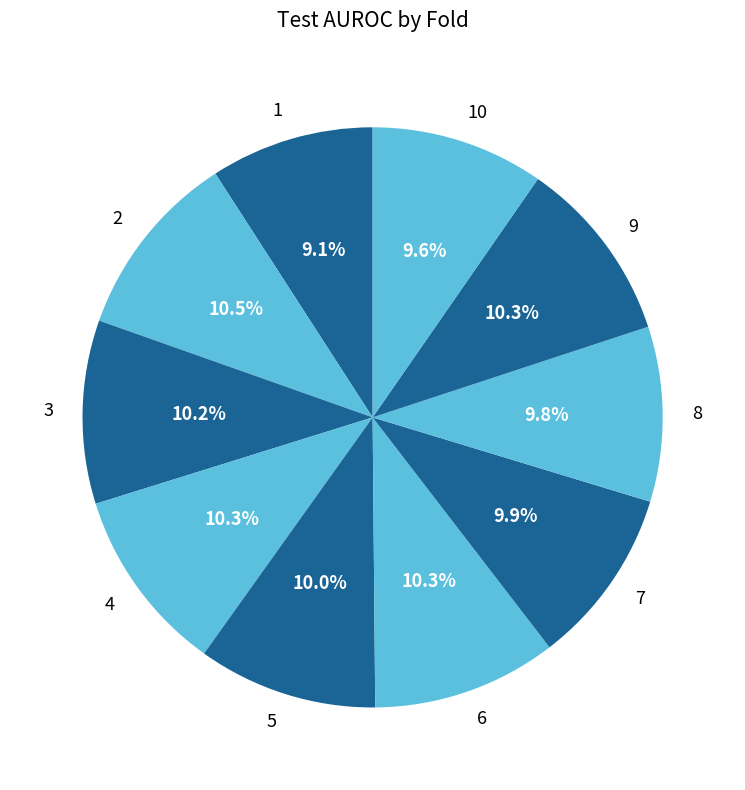

What portion of the pie excludes 3?

89.8%